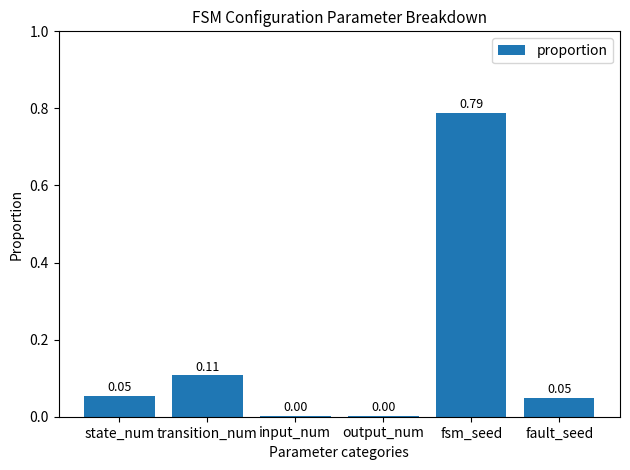

What is the sum of all values?

1.0